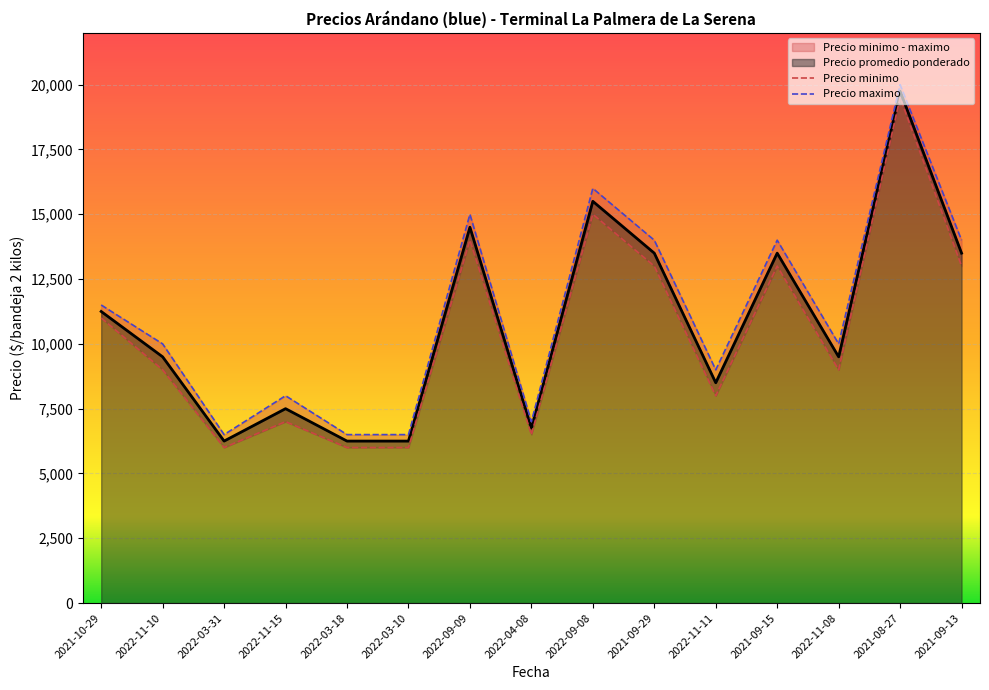

Is the value of Precio promedio ponderado at 2022-03-18 greater than the value of Precio minimo at 2021-09-15?

No